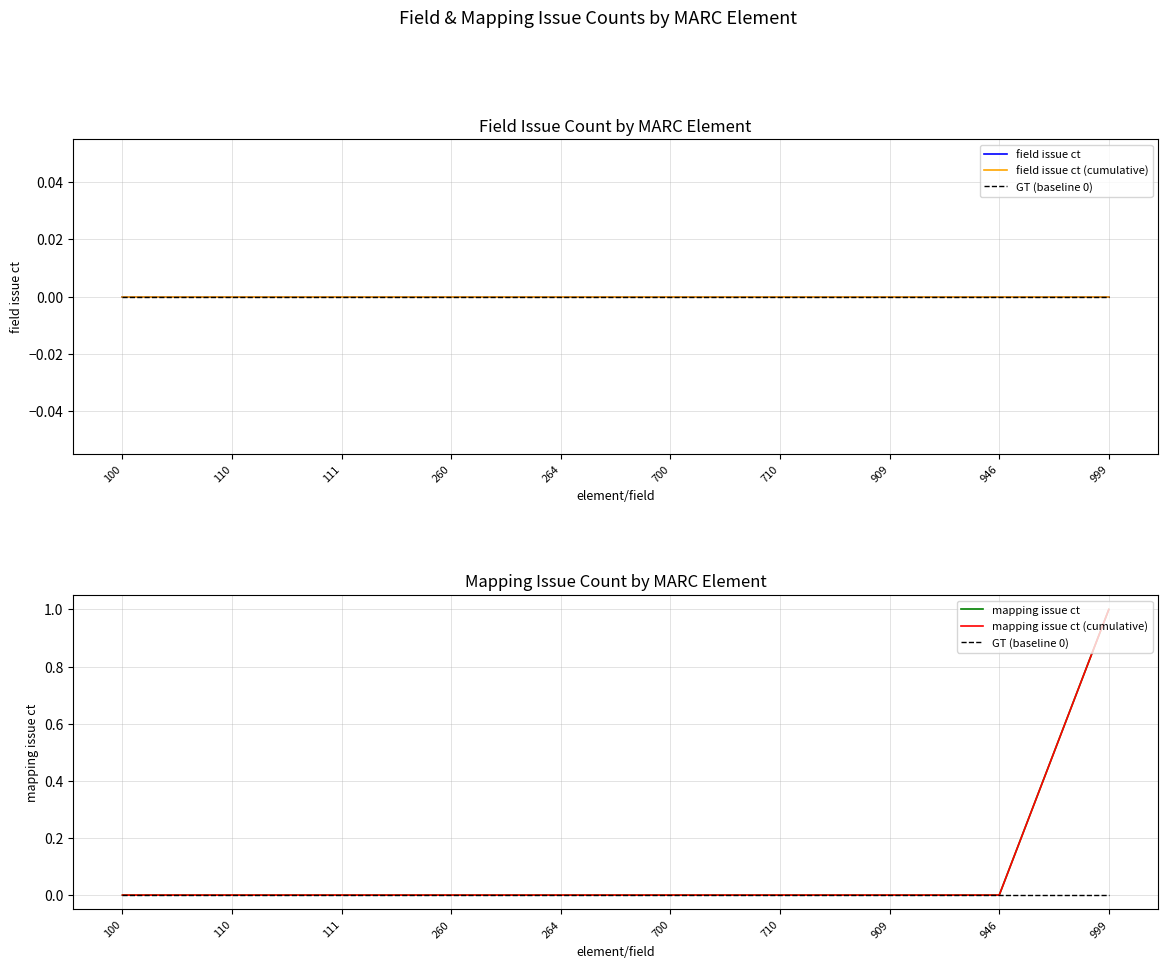

The field issue ct (cumulative) series shows 0 at 710. True or false?

True